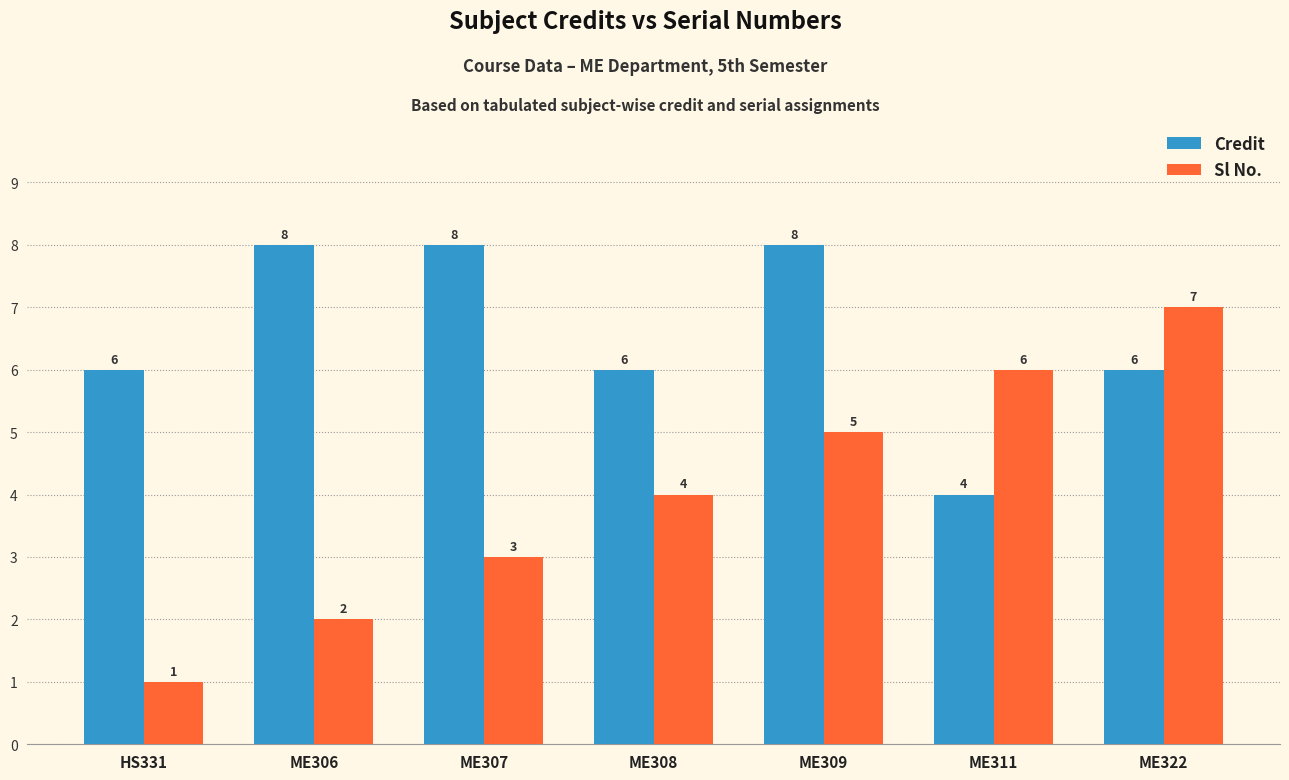

What is the value of the Credit bar at the 4th from the left?

6